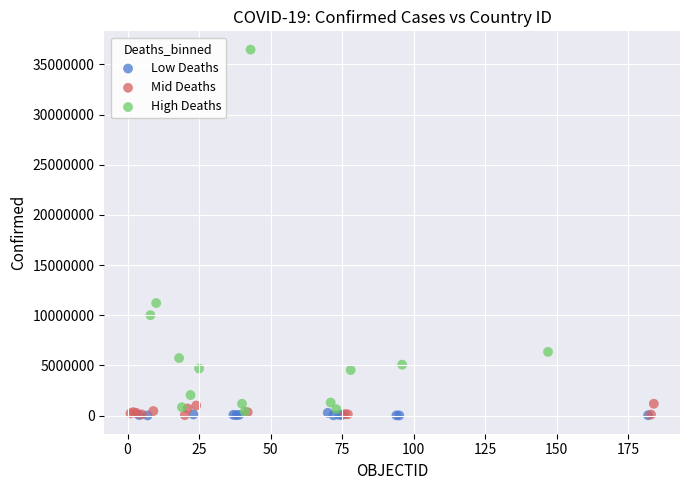

Which series has the largest Y range (max minus min)?

High Deaths